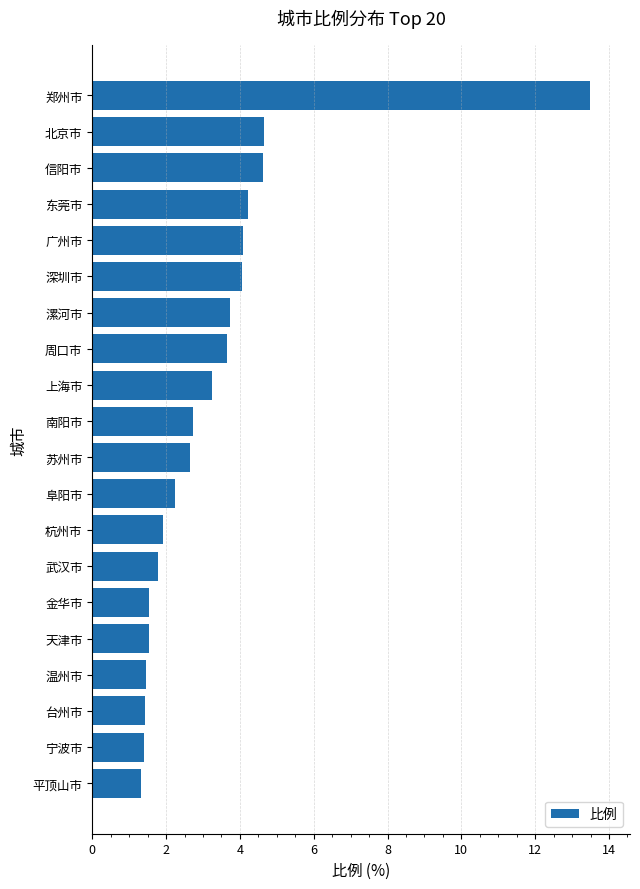

Approximately how many times larger is the value at 杭州市 compared to 广州市?

0.5